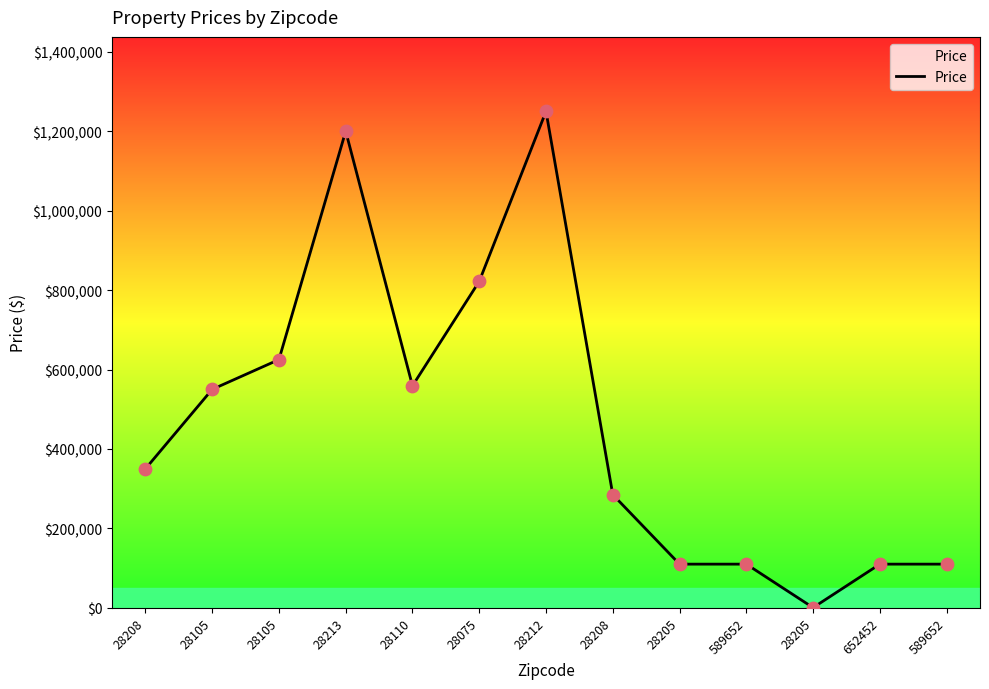

What is the change in value from 28205 to 28205?

-109544